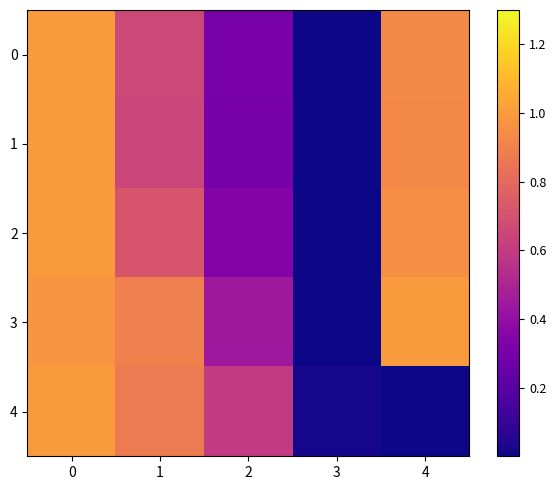

Rank the series by their maximum value, from lowest to highest.

0, 1, 2, 3, 4